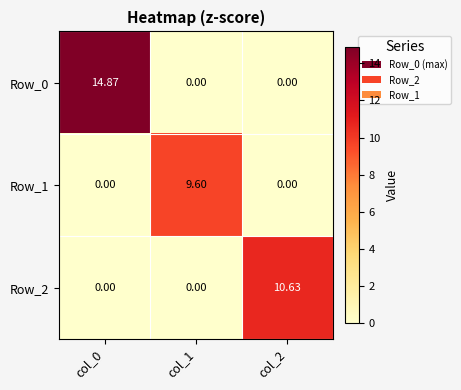

Is the value of Row_1 at col_1 greater than the value of Row_2 at col_2?

No